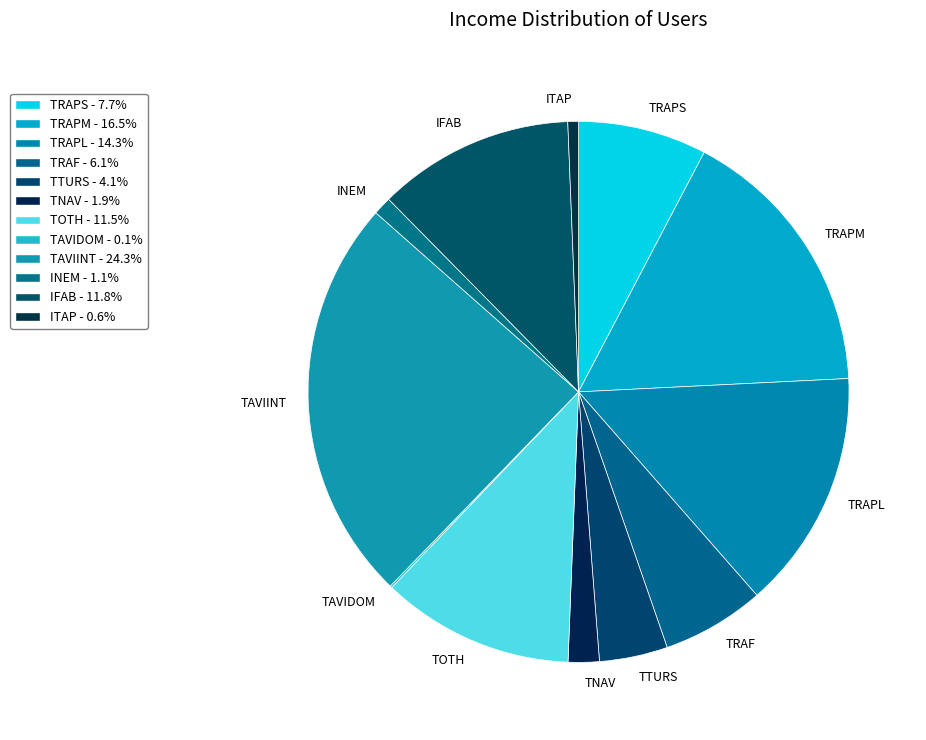

Combined, do TOTH and TNAV account for over 50%?

No